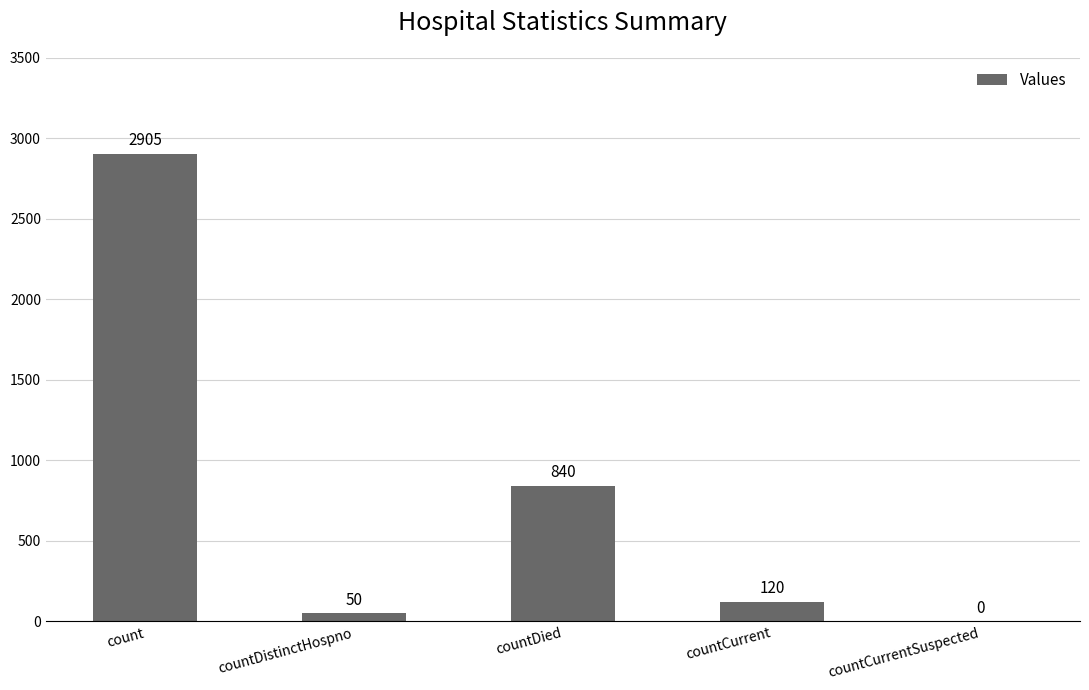

Reading left to right, what are all the values shown in this chart?

count=2905	countDistinctHospno=50	countDied=840	countCurrent=120	countCurrentSuspected=0